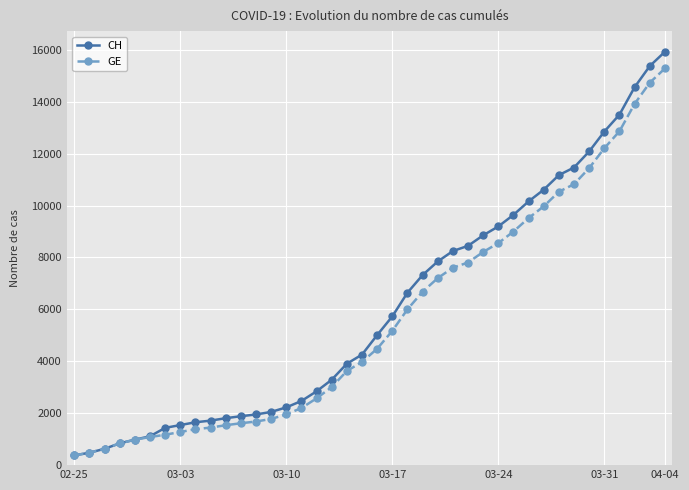

Is this an area chart (filled region under the line)?

No